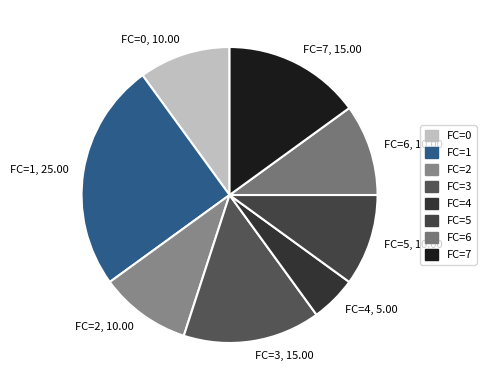

What is the largest slice in the pie chart?

FC=1, 25.00